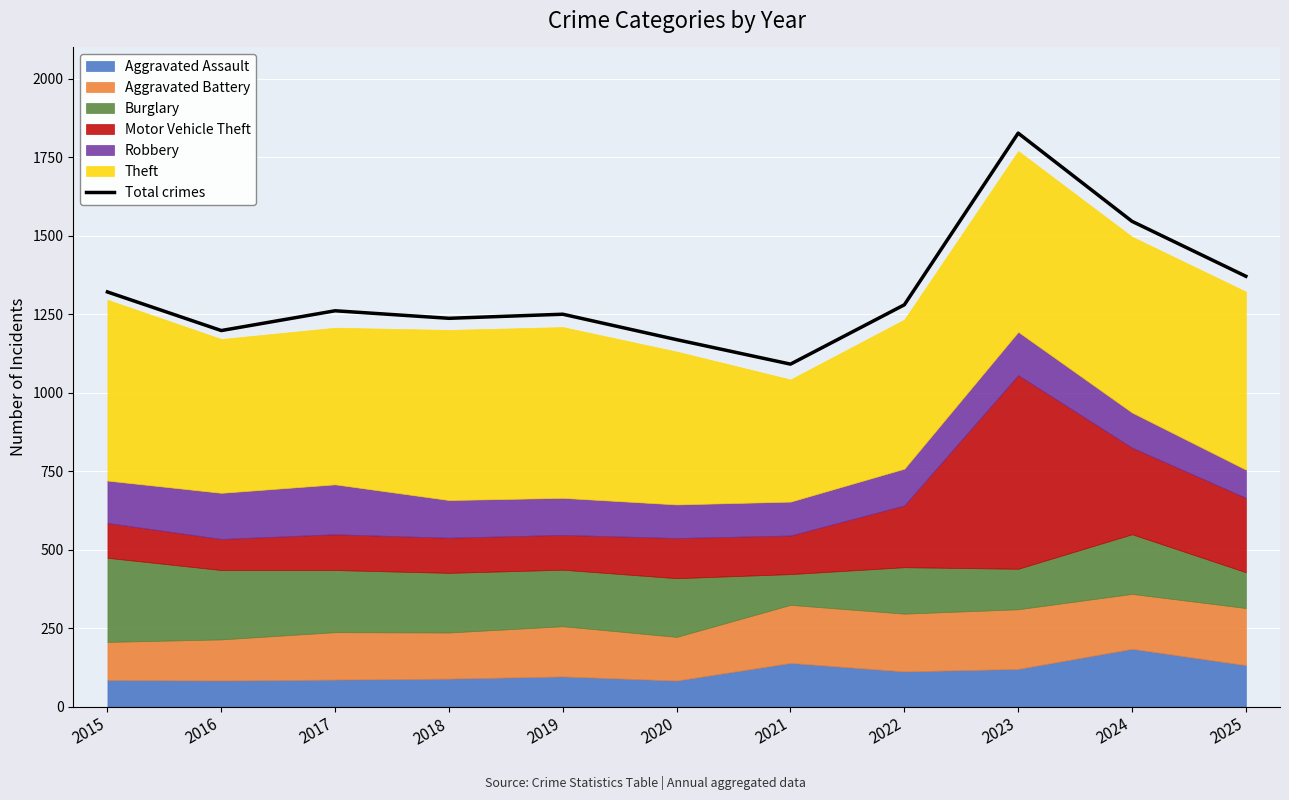

Rank the categories by value from lowest to highest.

2021, 2020, 2016, 2018, 2019, 2017, 2022, 2015, 2025, 2024, 2023